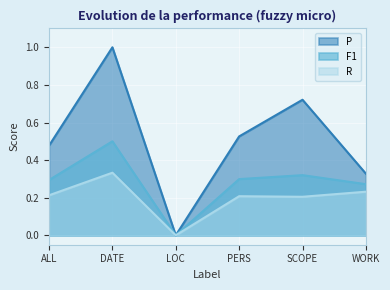

In F1, how many points are lower than both neighbors (excluding endpoints)?

1